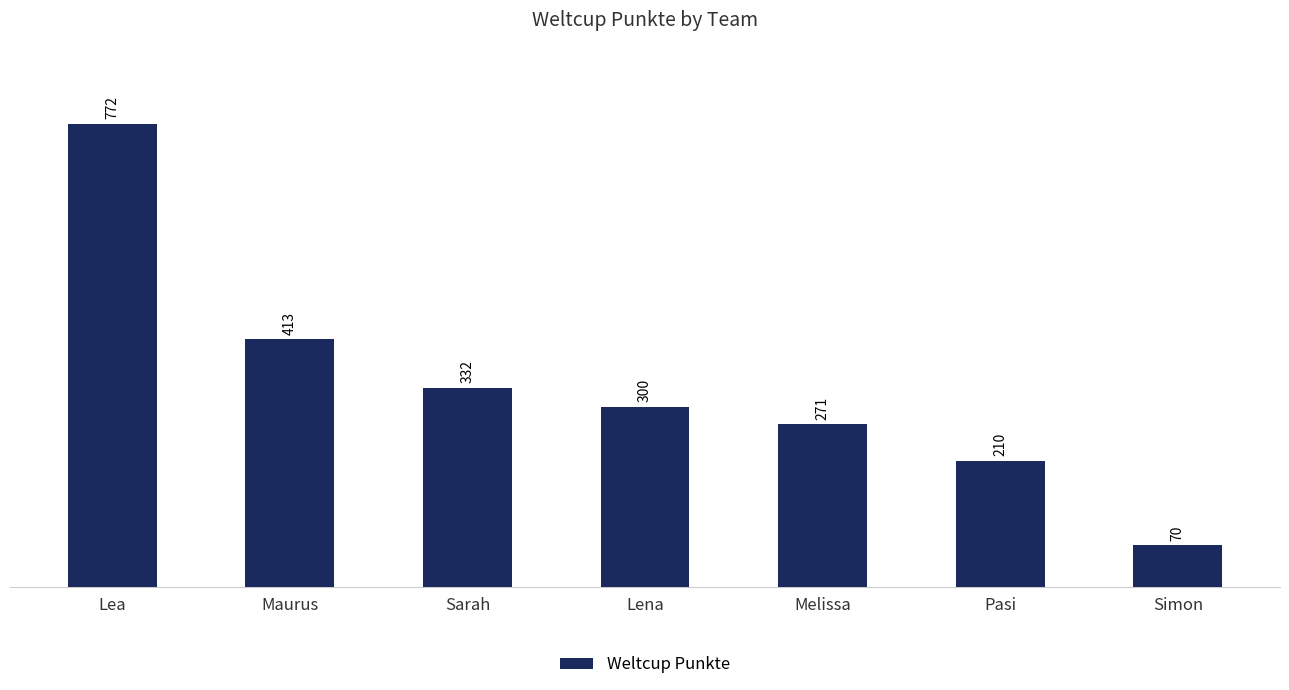

Reading left to right, transcribe all the data shown in this chart.

772	413	332	300	271	210	70